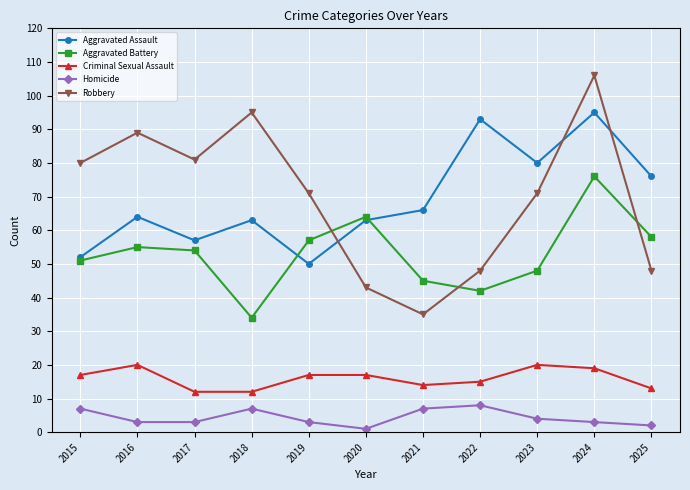

What is the spread (max minus min) of values at 2016?

86